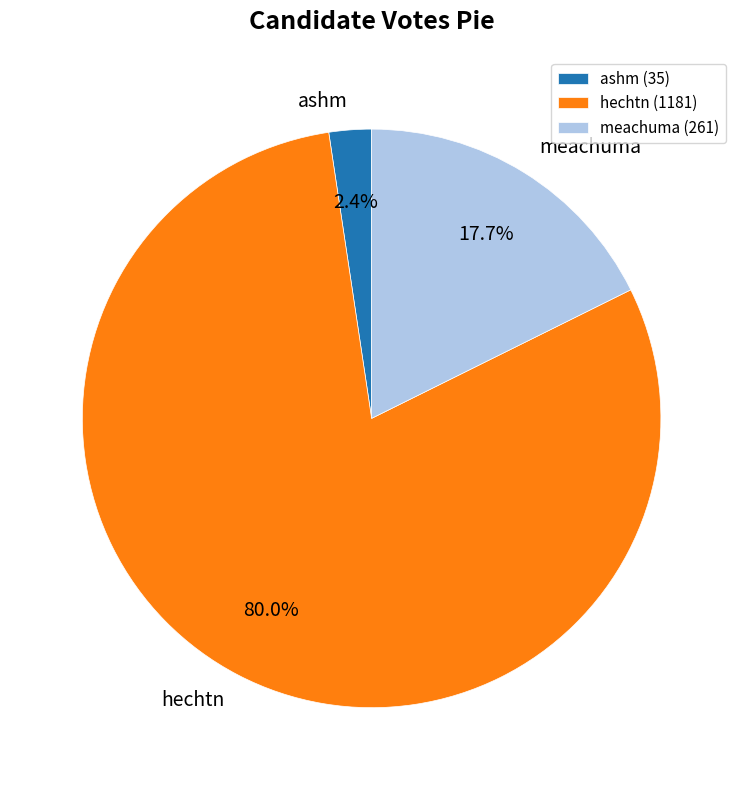

What is the majority slice?

hechtn